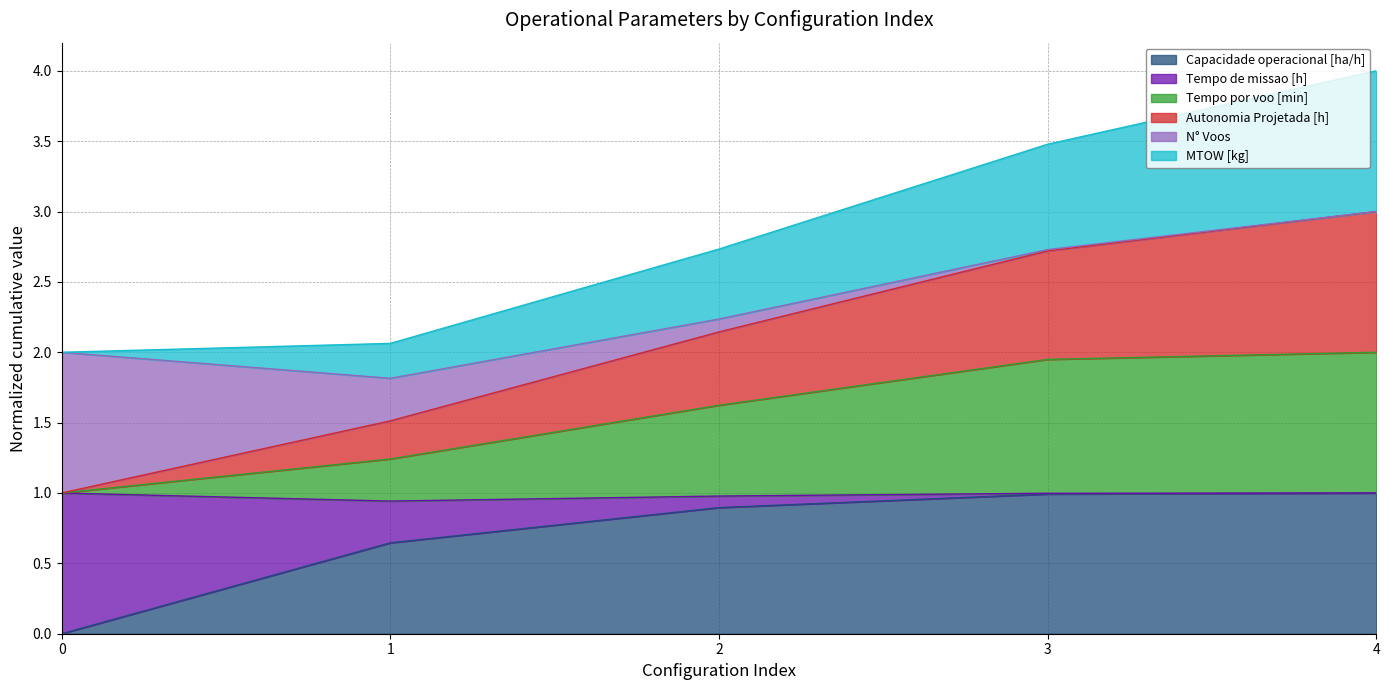

What is the average value of the Autonomia Projetada [h] series?

2.1